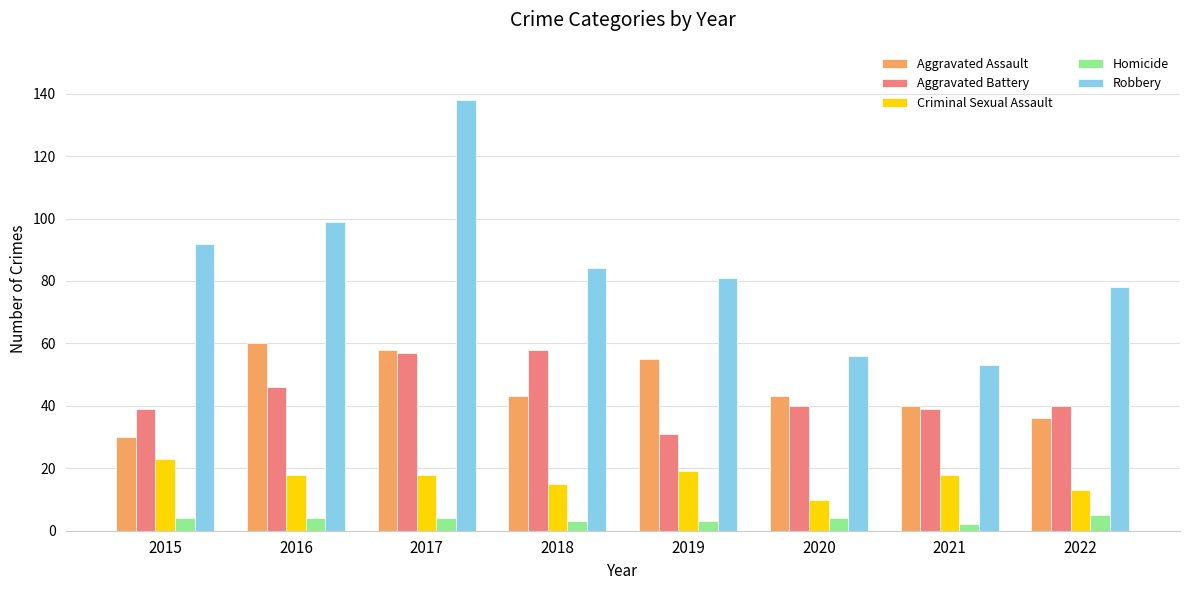

What is the difference between the highest and lowest values at 2015?

88